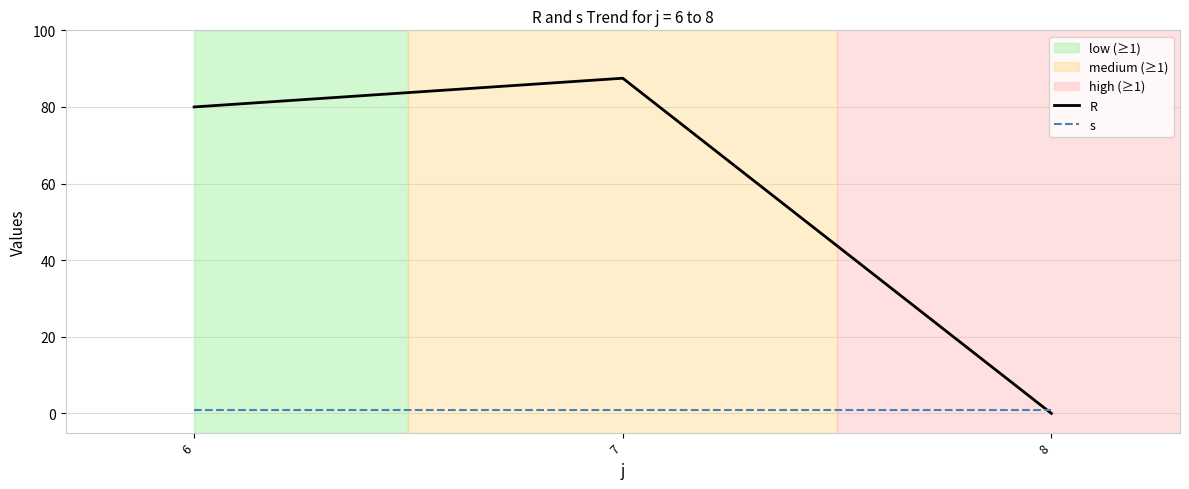

Which series has the largest total across all categories?

R